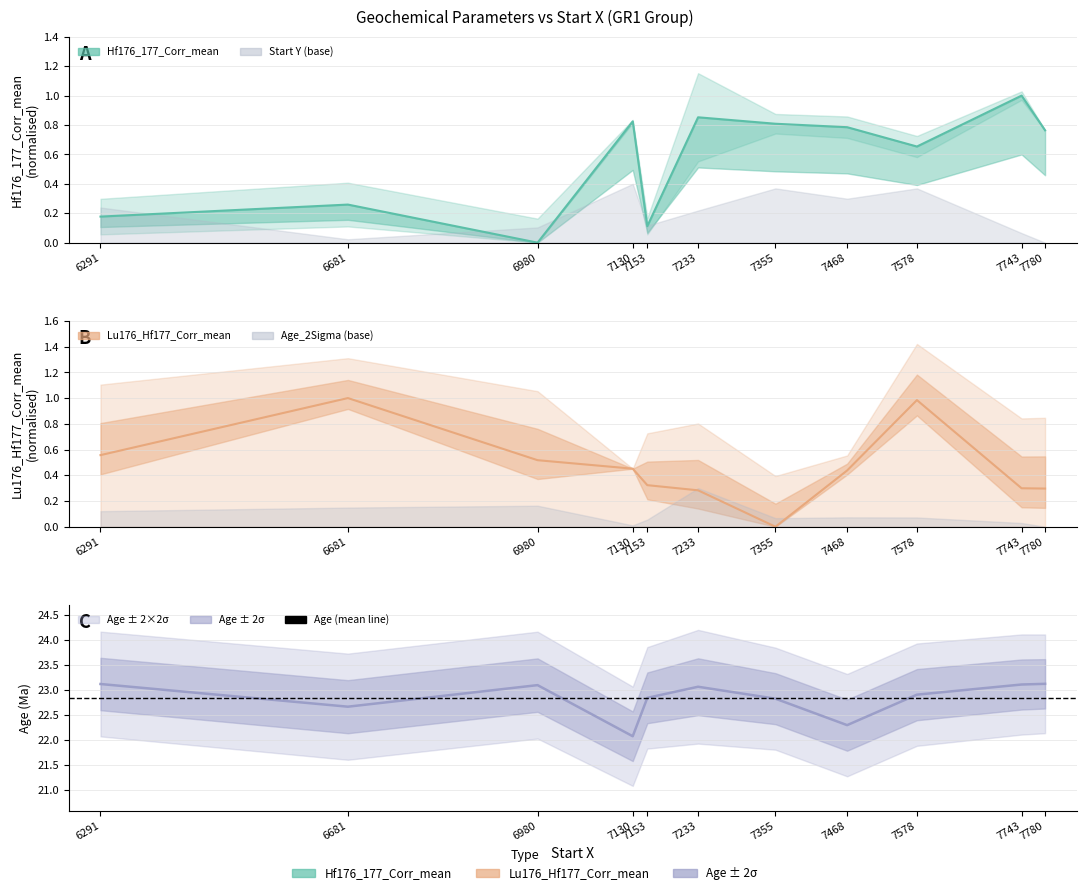

What is the value of the 6th point from the left?

23.1